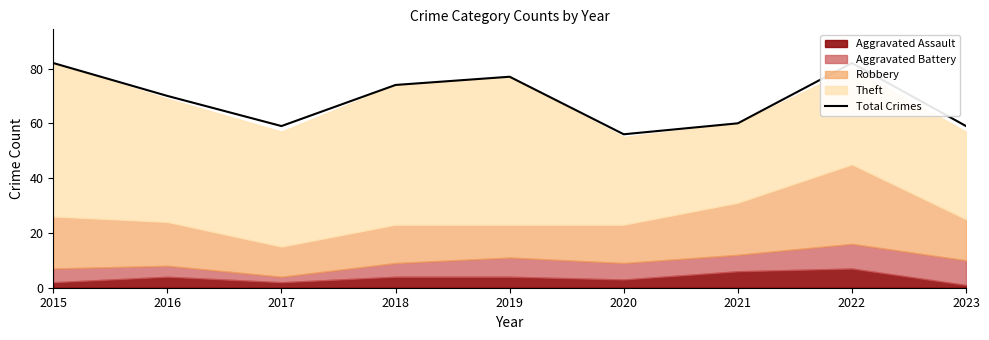

Approximately how many times larger is the value at 2017 compared to 2022?

0.7